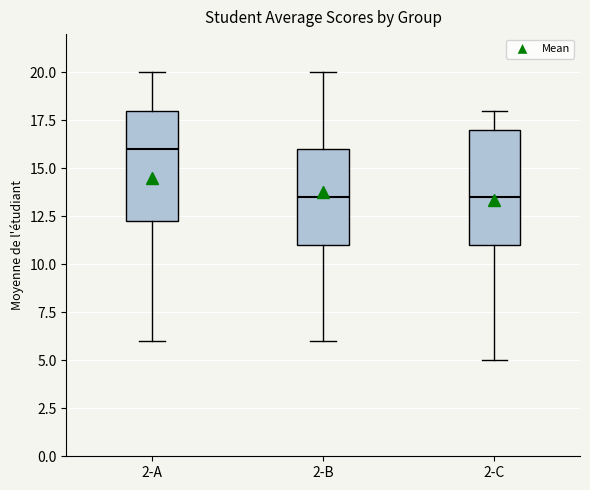

Which box's median line is the highest?

2-A